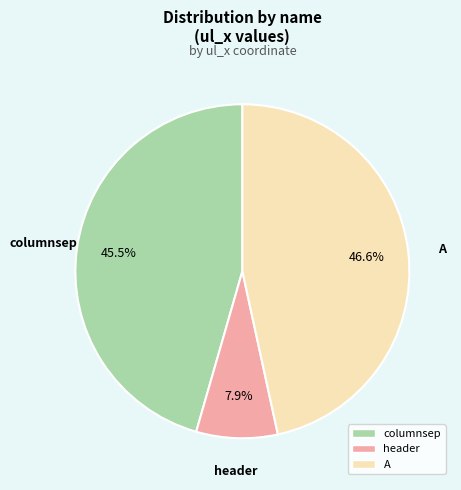

To the nearest percent, what is the difference between the largest and smallest slice percentages?

39%